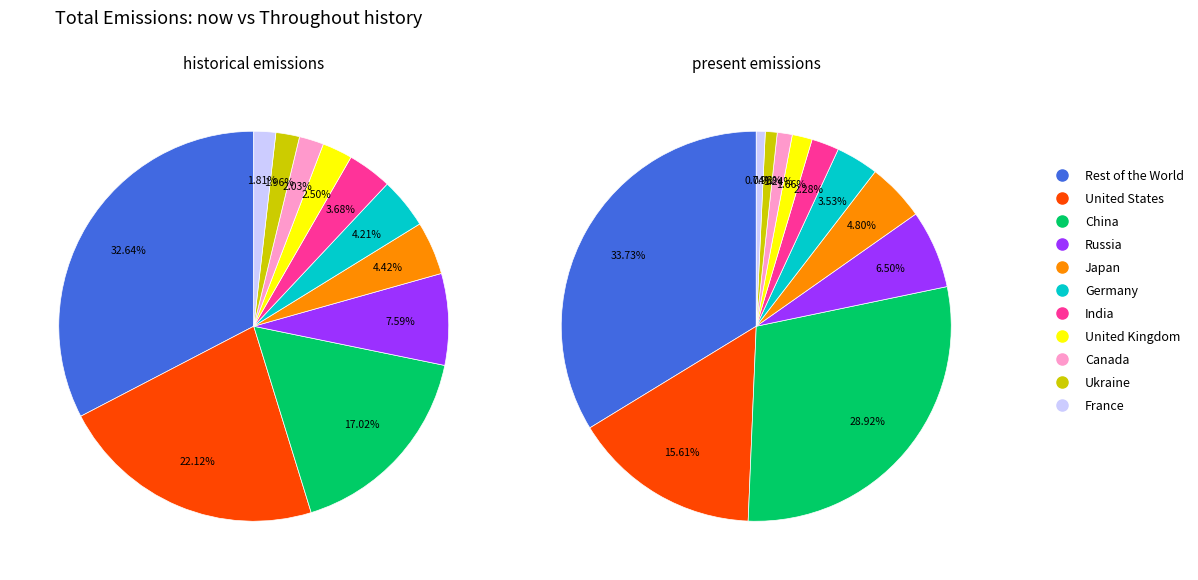

Is /F8 the majority of the pie?

No